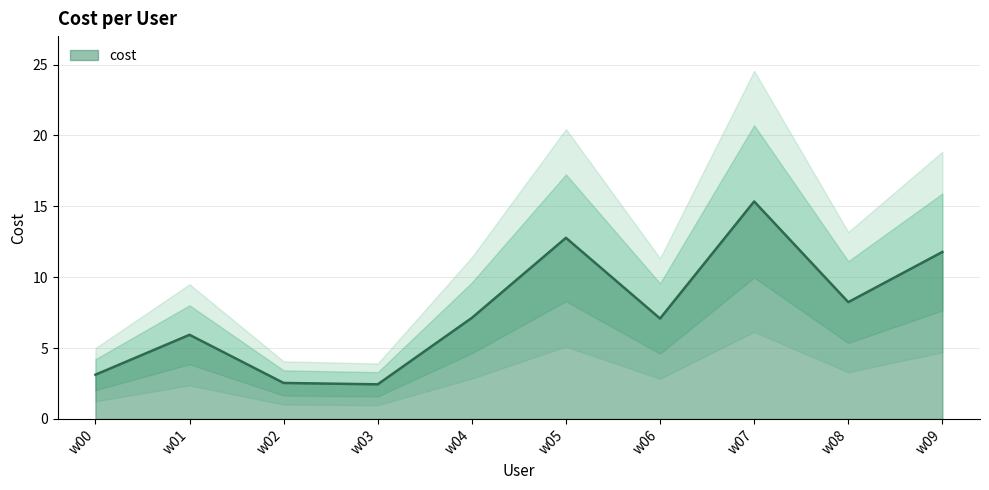

Reading left to right, list all the values displayed in this chart.

3.1	5.9	2.5	2.4	7.1	12.8	7.1	15.3	8.2	11.8